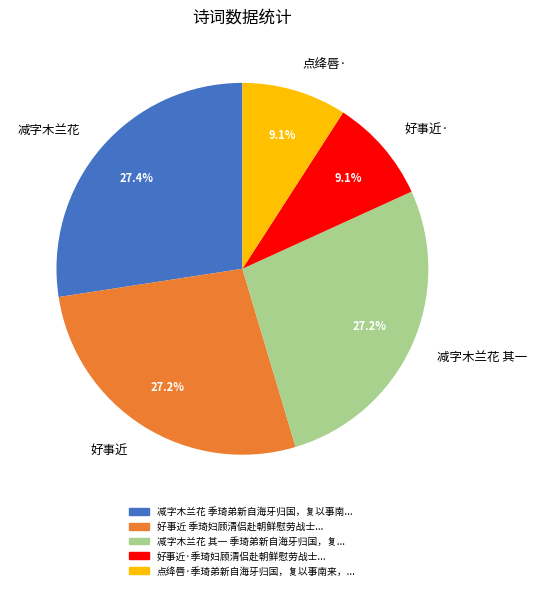

Does 好事近· account for over 50% of the chart?

No